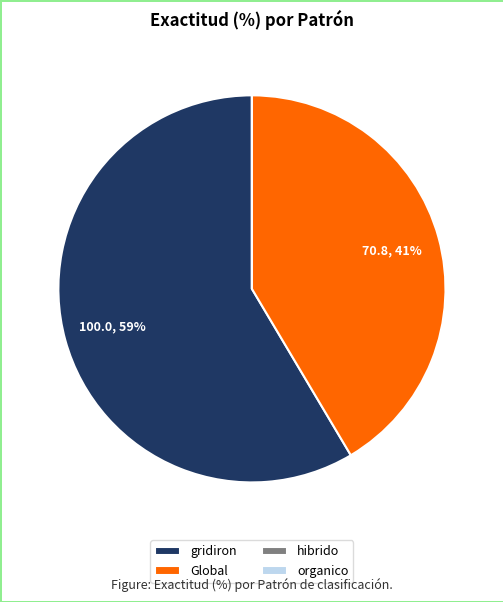

What is the largest slice in the pie chart?

gridiron